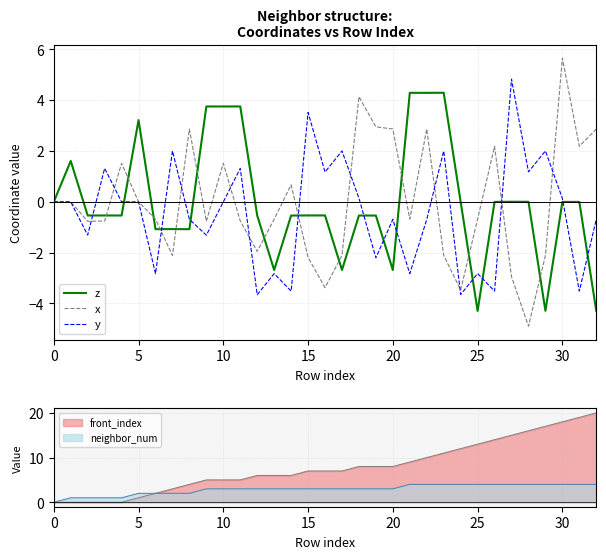

What is the sum of all y values?

-15.1